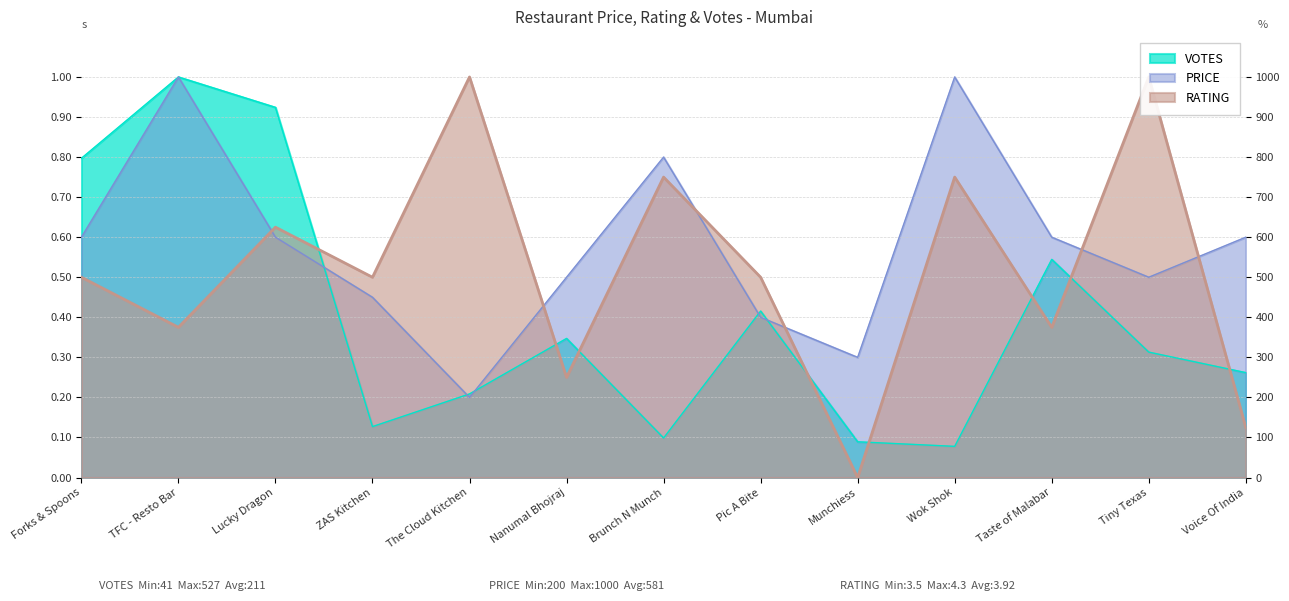

Reading left to right, what are all the values shown in this chart?

PRICE: Forks & Spoons=0.6	TFC - Resto Bar=1.0	Lucky Dragon=0.6	ZAS Kitchen=0.5	The Cloud Kitchen=0.2	Nanumal Bhojraj=0.5	Brunch N Munch=0.8	Pic A Bite=0.4	Munchiess=0.3	Wok Shok=1.0	Taste of Malabar=0.6	Tiny Texas=0.5	Voice Of India=0.6
RATING: Forks & Spoons=0.5	TFC - Resto Bar=0.4	Lucky Dragon=0.6	ZAS Kitchen=0.5	The Cloud Kitchen=1.0	Nanumal Bhojraj=0.3	Brunch N Munch=0.7	Pic A Bite=0.5	Munchiess=0.0	Wok Shok=0.7	Taste of Malabar=0.4	Tiny Texas=1.0	Voice Of India=0.1
VOTES: Forks & Spoons=0.8	TFC - Resto Bar=1.0	Lucky Dragon=0.9	ZAS Kitchen=0.1	The Cloud Kitchen=0.2	Nanumal Bhojraj=0.3	Brunch N Munch=0.1	Pic A Bite=0.4	Munchiess=0.1	Wok Shok=0.1	Taste of Malabar=0.5	Tiny Texas=0.3	Voice Of India=0.3